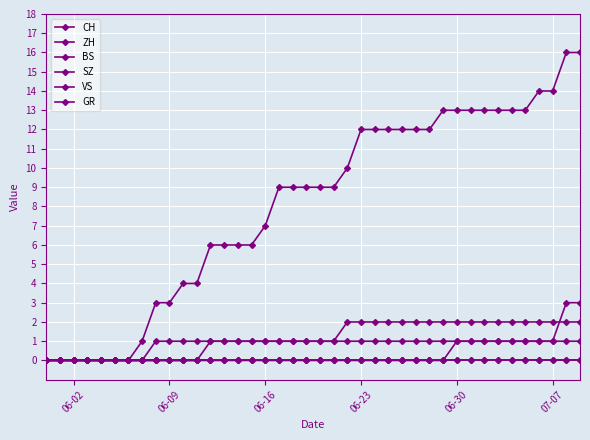

Is this an area chart (filled region under the line)?

No